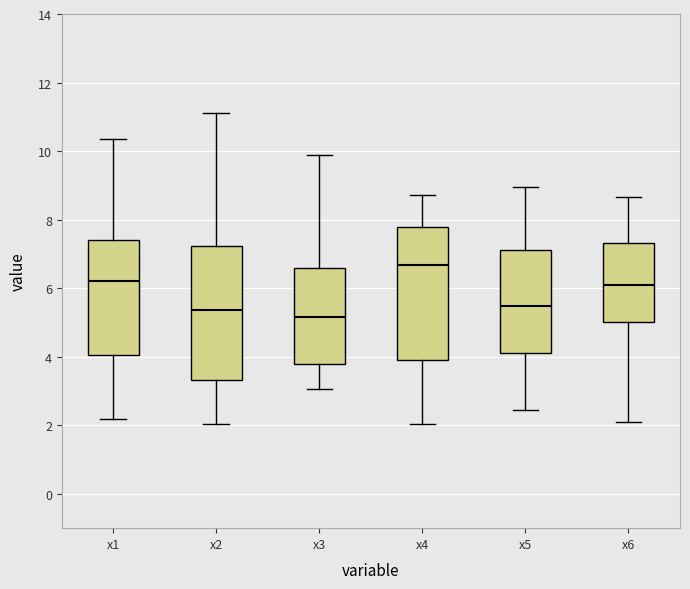

Reading left to right, read every box against the y-axis: the position of its median line, the range the box covers, and the ends of its whiskers. The values are not printed on the chart, so give them approximately, as read against the axis.

x1: median 6.2, box 4.0 to 7.4, whiskers 2.2 to 10.4
x2: median 5.4, box 3.4 to 7.2, whiskers 2.0 to 11.2
x3: median 5.2, box 3.8 to 6.6, whiskers 3.0 to 9.8
x4: median 6.6, box 4.0 to 7.8, whiskers 2.0 to 8.8
x5: median 5.4, box 4.2 to 7.2, whiskers 2.4 to 9.0
x6: median 6.0, box 5.0 to 7.4, whiskers 2.0 to 8.6